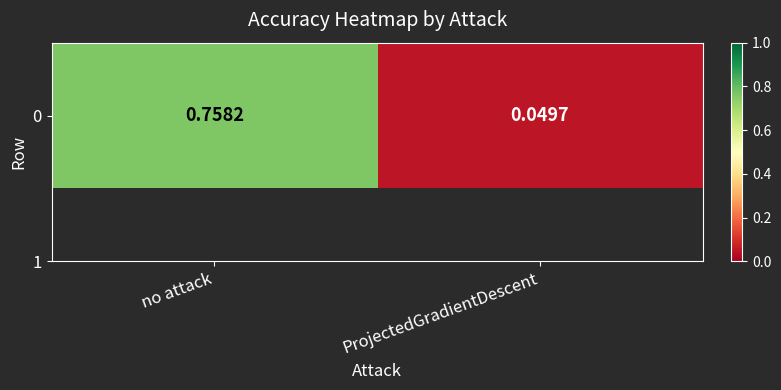

What is the maximum value shown in the chart?

0.8